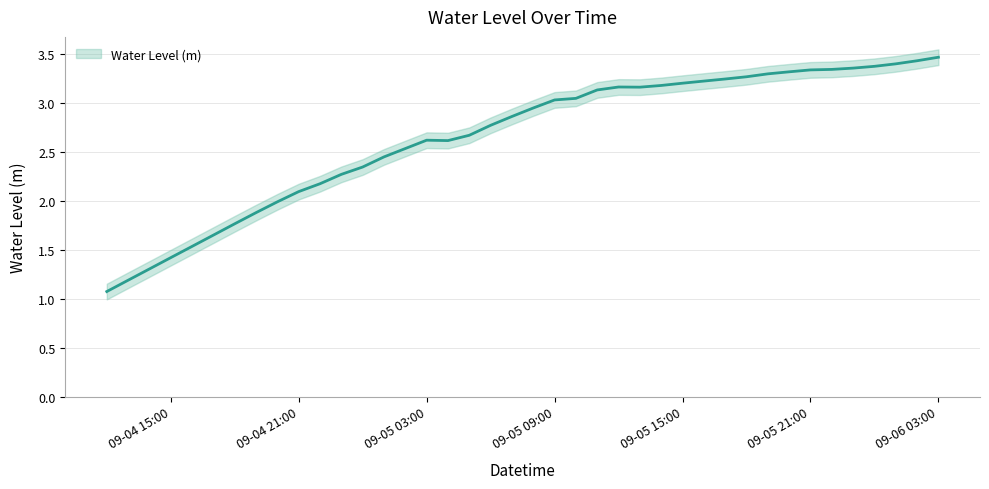

Is it true that the value at 2024-09-05 17:00:00 is 1.3?

False